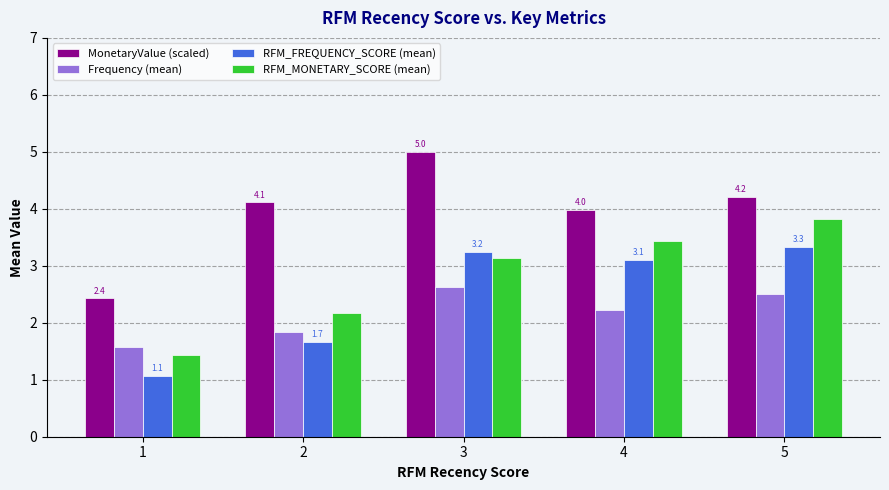

At how many categories does at least one series exceed 4?

3